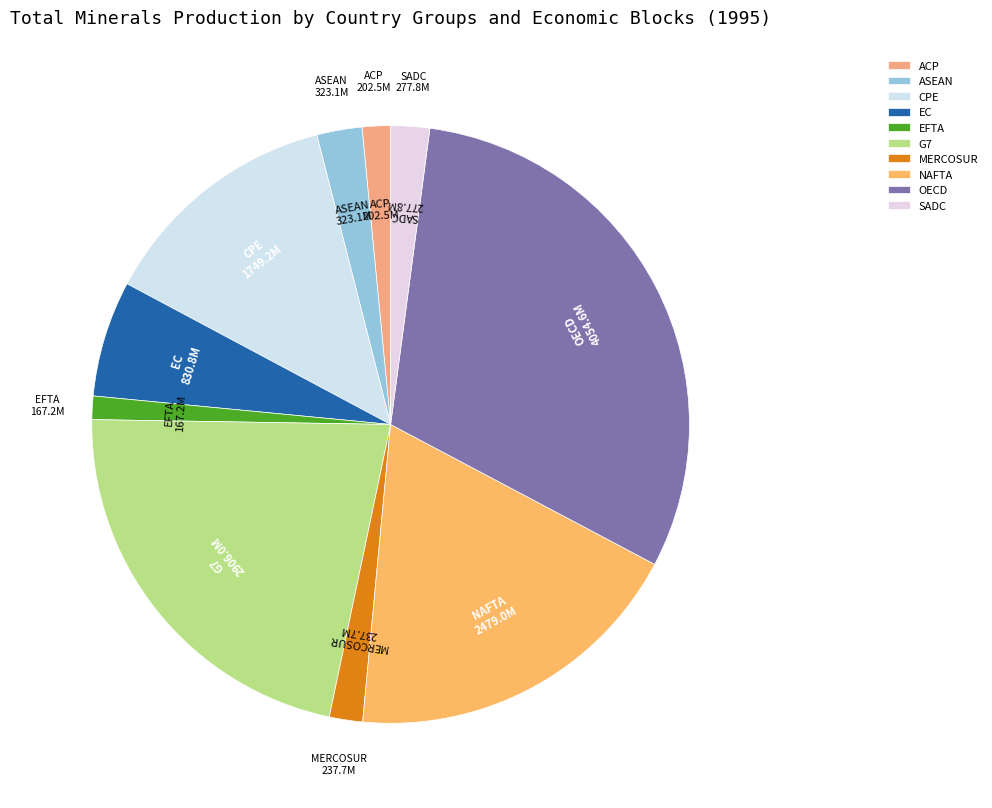

The OECD slice represents 37% of the pie. True or false?

False